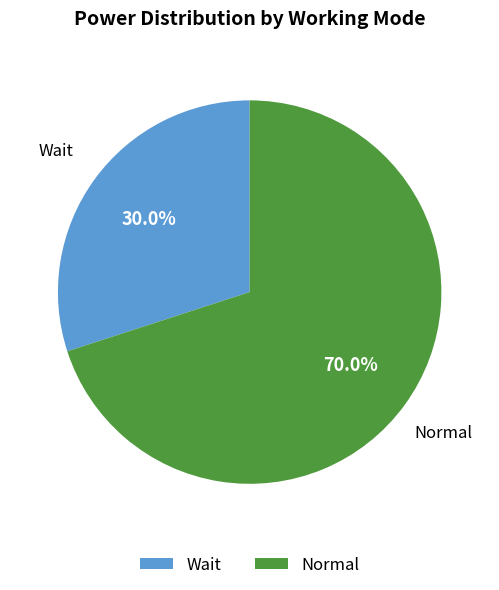

Count the number of slices in the pie.

2